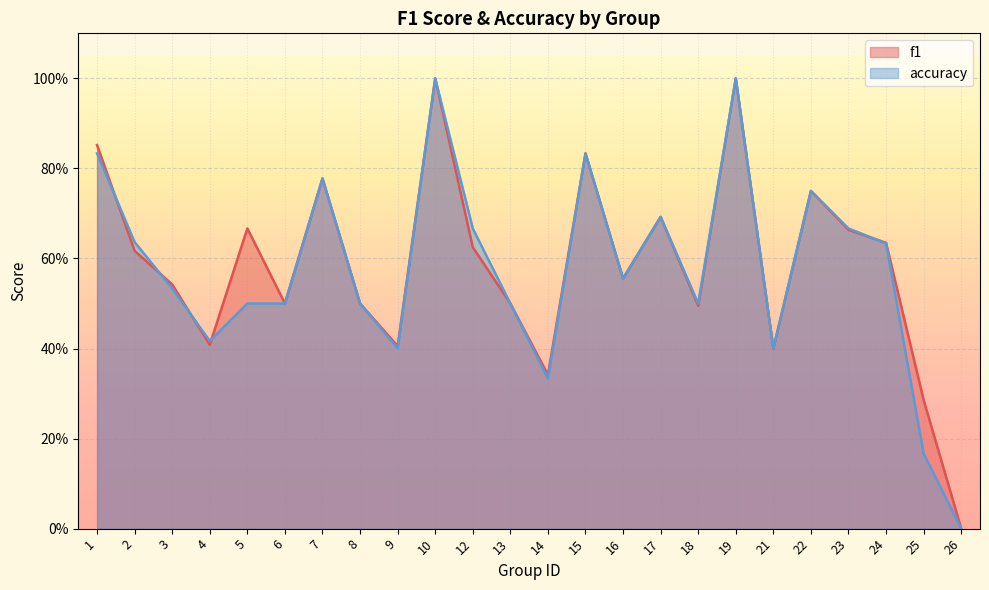

How many accuracy values are between 0 and 1?

24